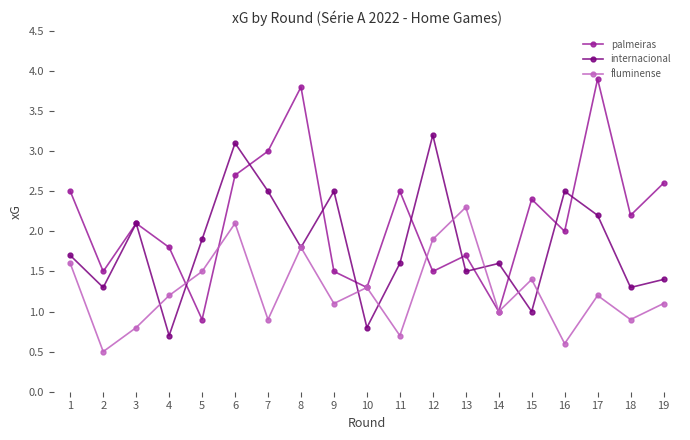

What is the value of the fluminense point at the 8th from the left?

1.8